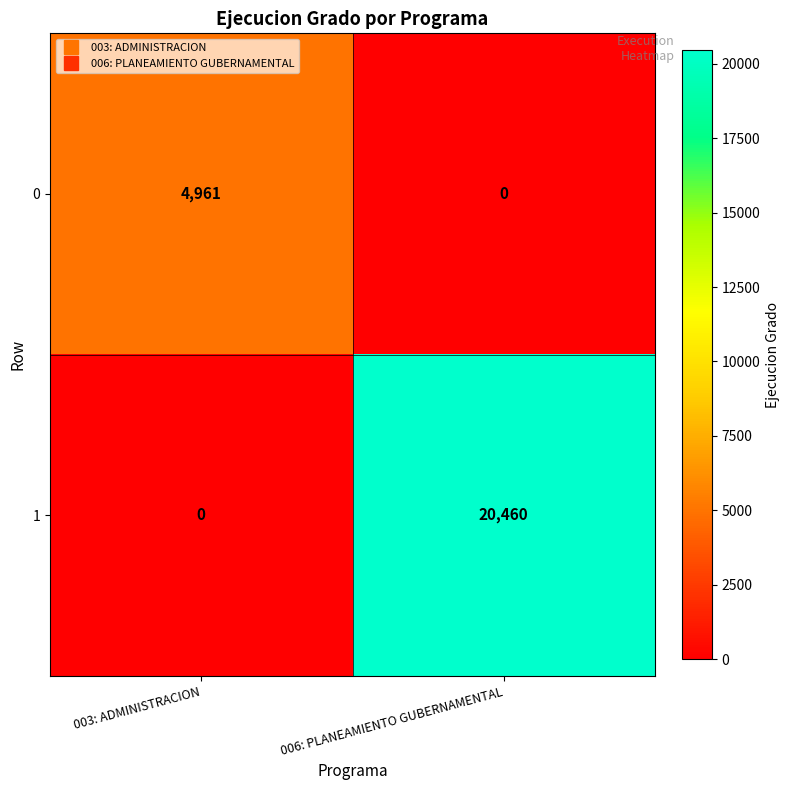

True or false: 0 has a value of 8222 at 003: ADMINISTRACION.

False